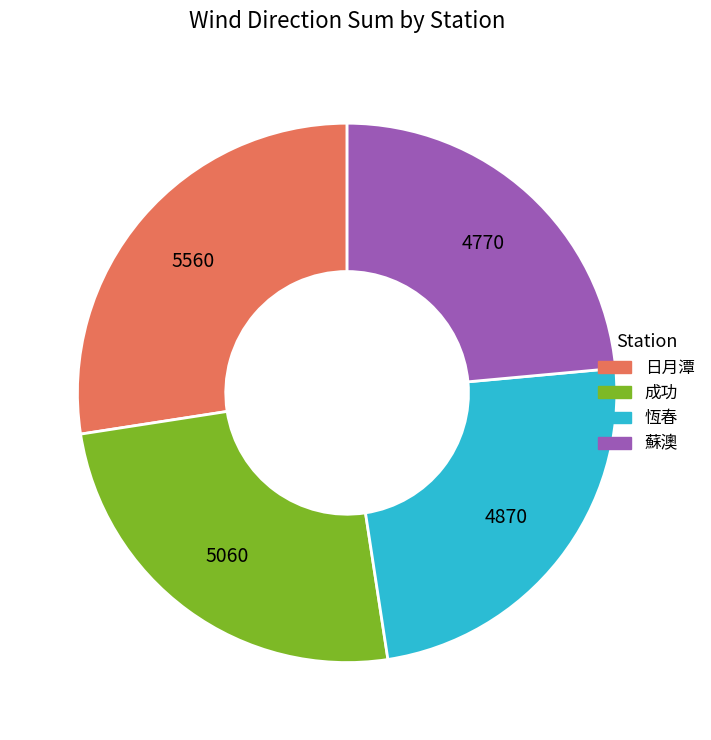

Is there any slice that represents more than half of the pie?

No